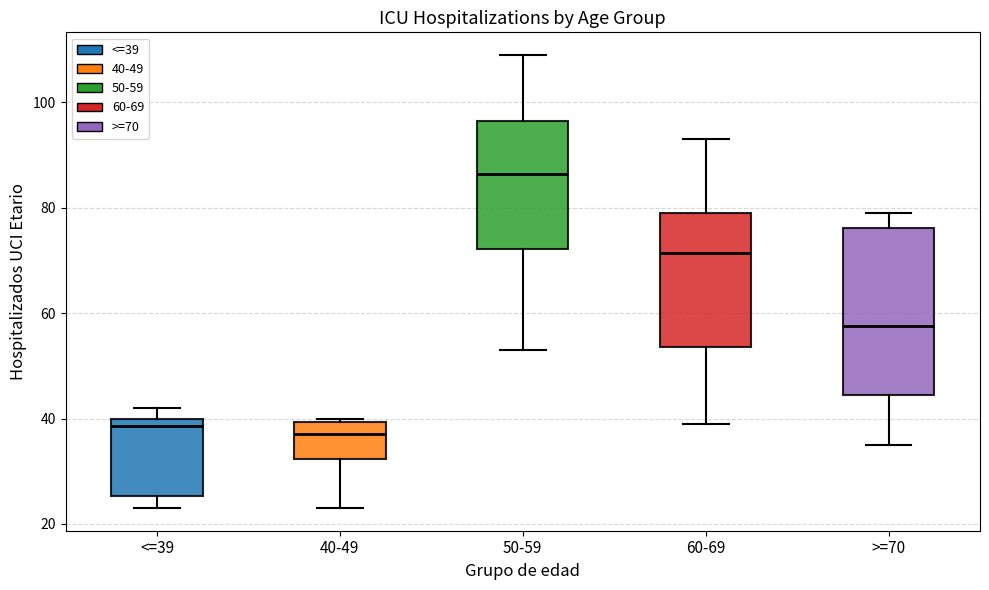

Comparing the boxes themselves (not the whiskers), which one is the tallest?

>=70